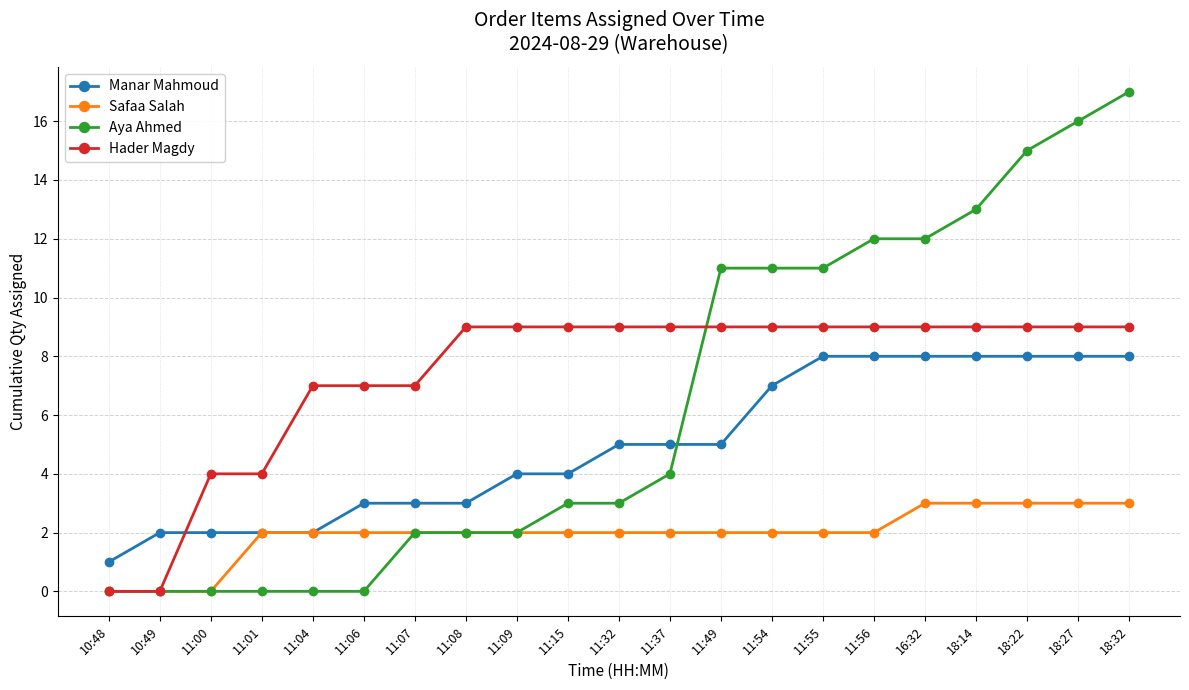

How many lines are shown in the chart?

4